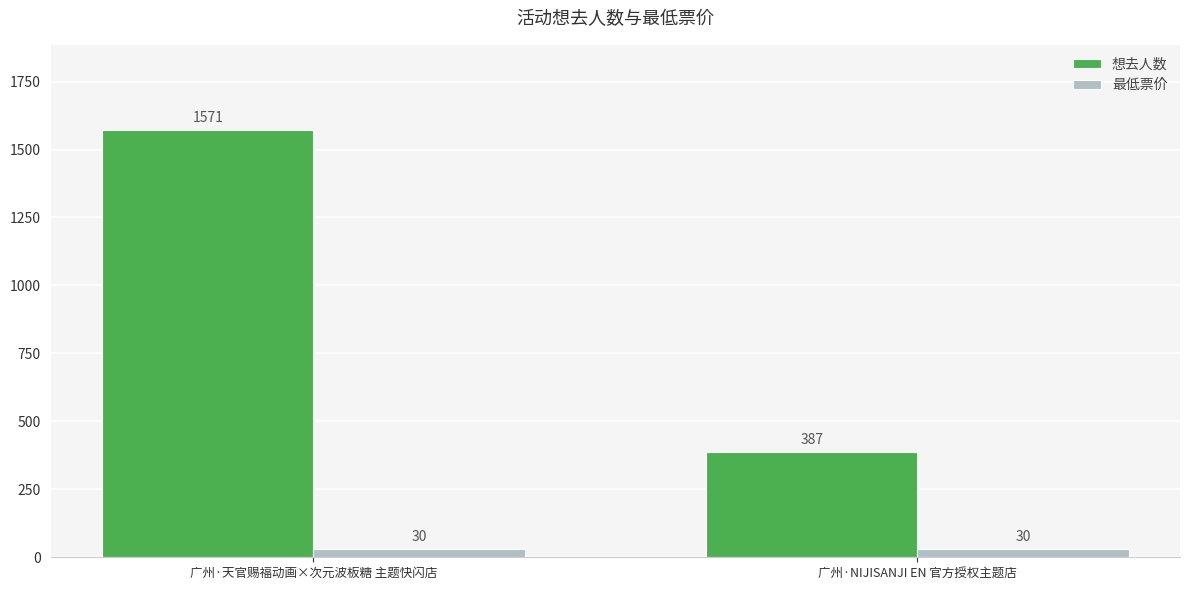

Which series has the largest total across all categories?

想去人数